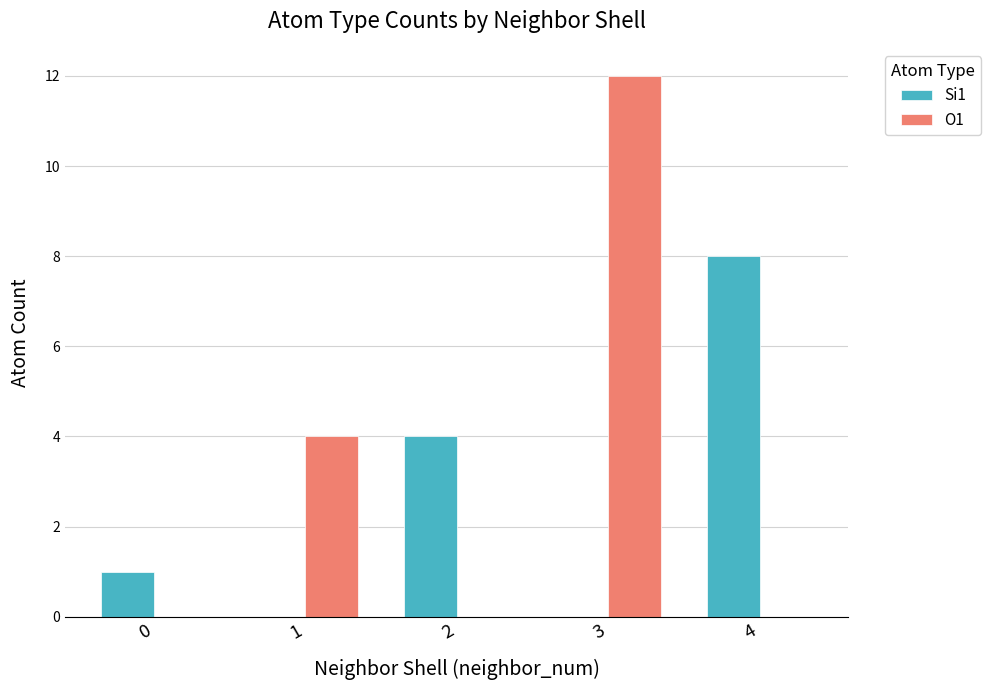

Where is O1 nearest to the value 6?

1